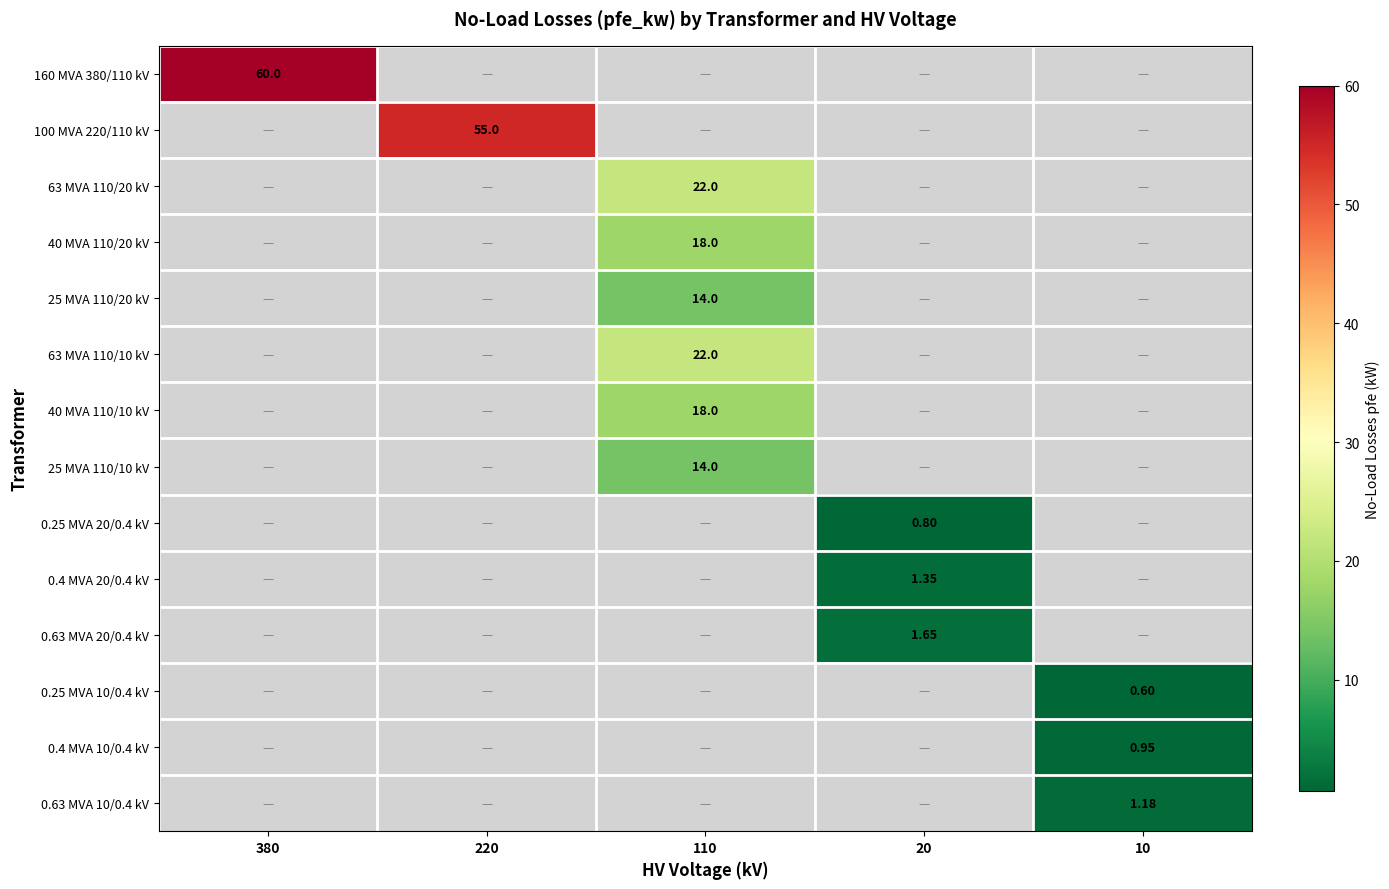

The value of 63 MVA 110/10 kV at 110 is 22.0. True or false?

True